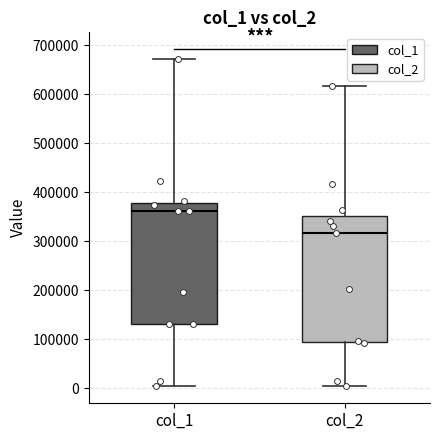

Which box is the tallest, from its lower edge to its upper edge?

col_2